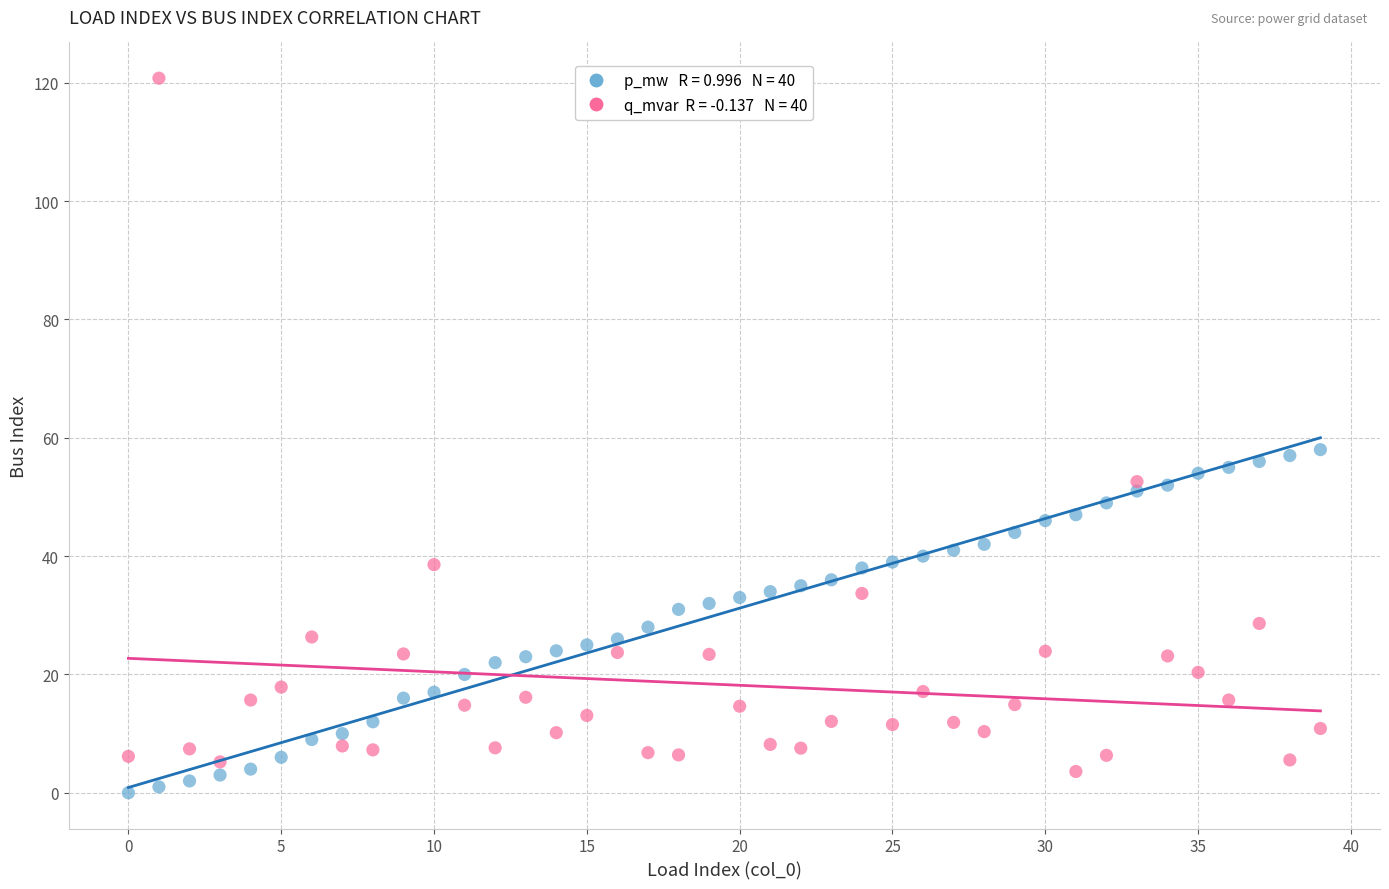

Across all data points, what is the range of Y values (max minus min)?

120.8